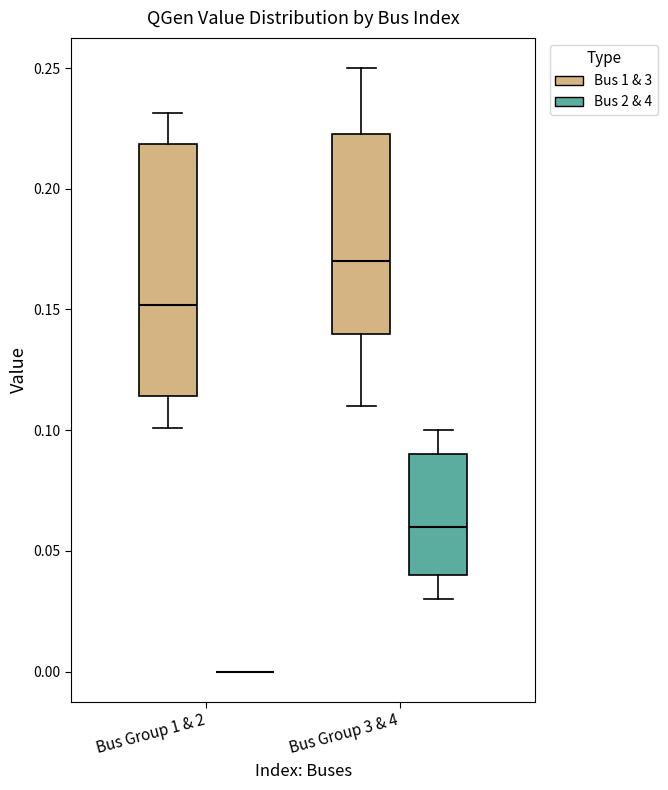

Which box is the tallest, from its lower edge to its upper edge?

Bus Group 1 & 2 (Bus 1 & 3)